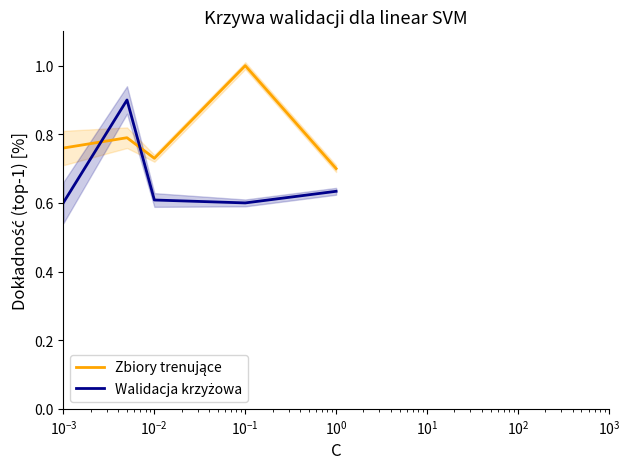

Is the value of Zbiory trenujące at $\mathdefault{10^{-3}}$ greater than the value of Walidacja krzyżowa at $\mathdefault{10^{0}}$?

Yes